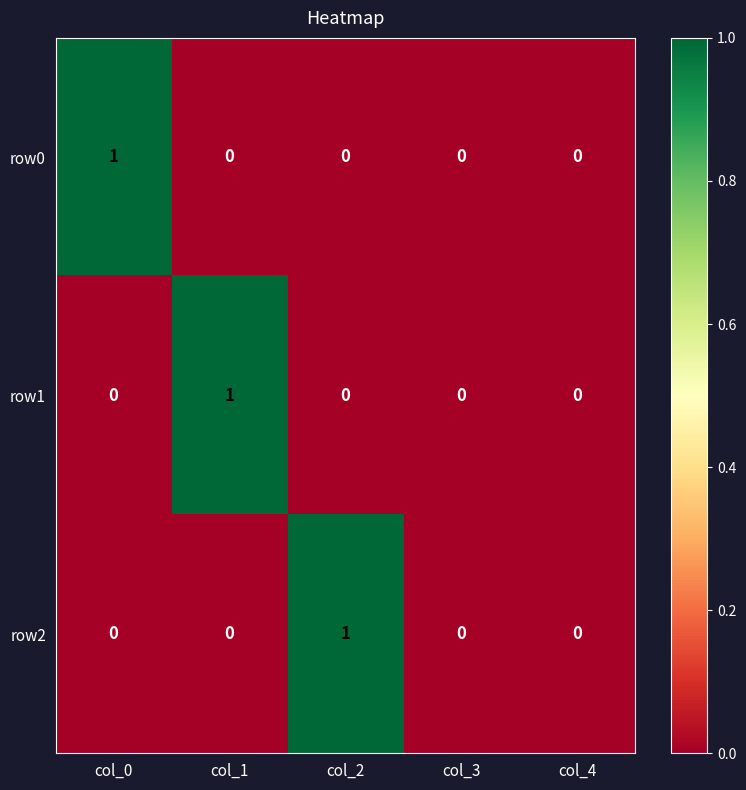

The row2 series shows 0 at col_4. True or false?

True